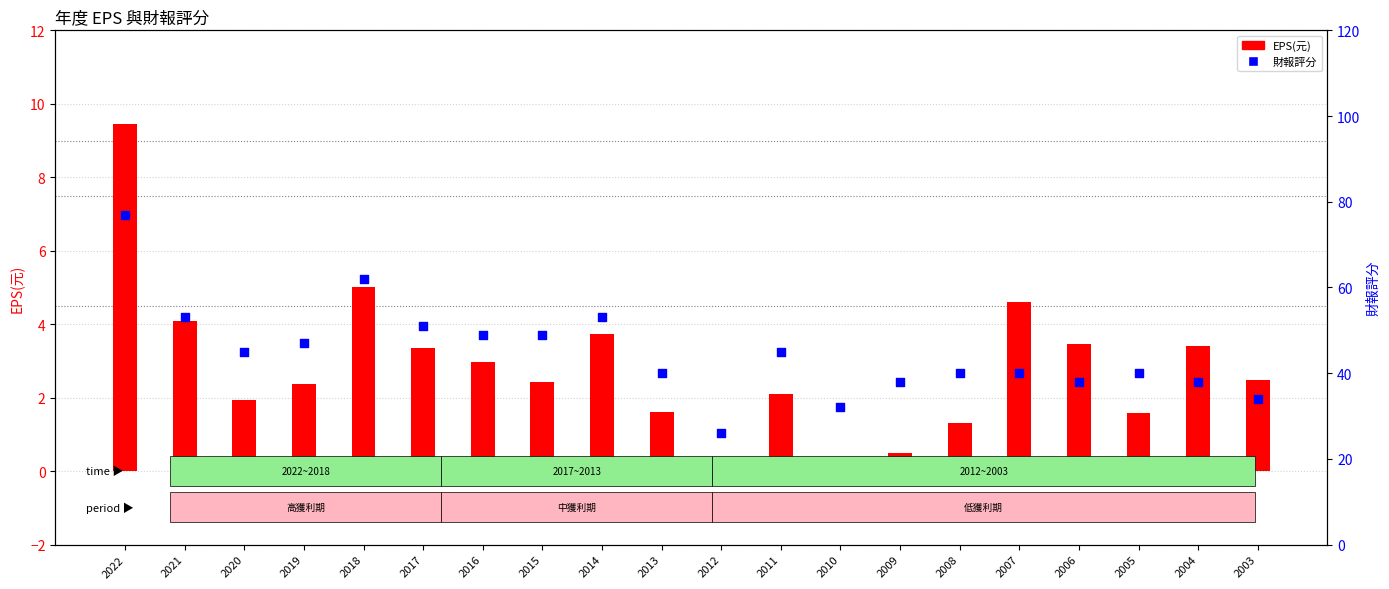

Is the value of EPS(元) at 2009 greater than the value of 財報評分 at 2014?

No